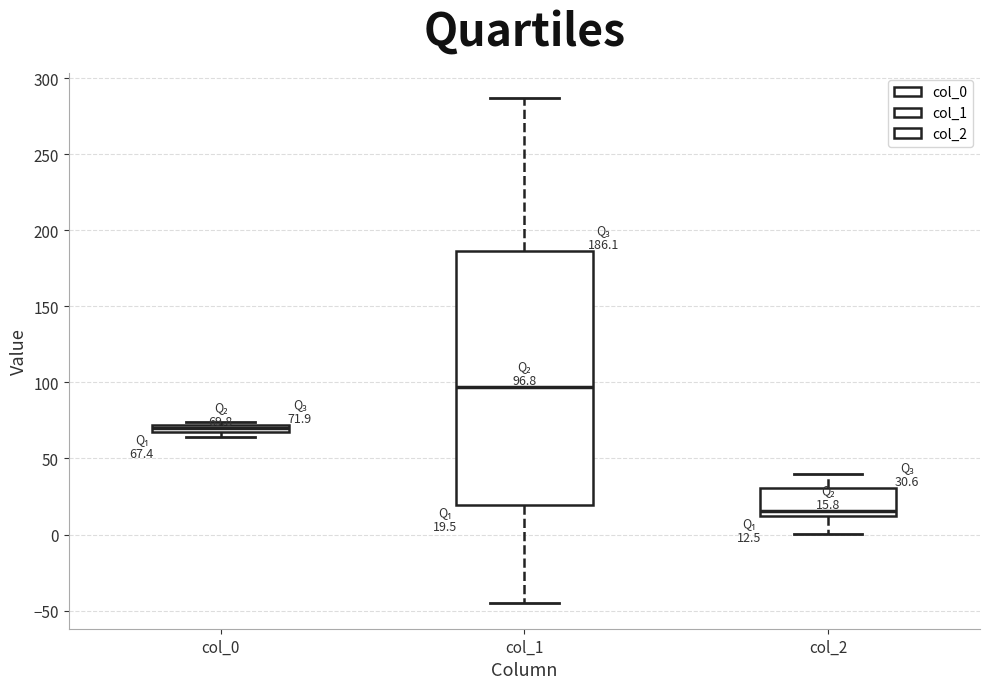

Comparing the boxes themselves (not the whiskers), which one is the tallest?

col_1